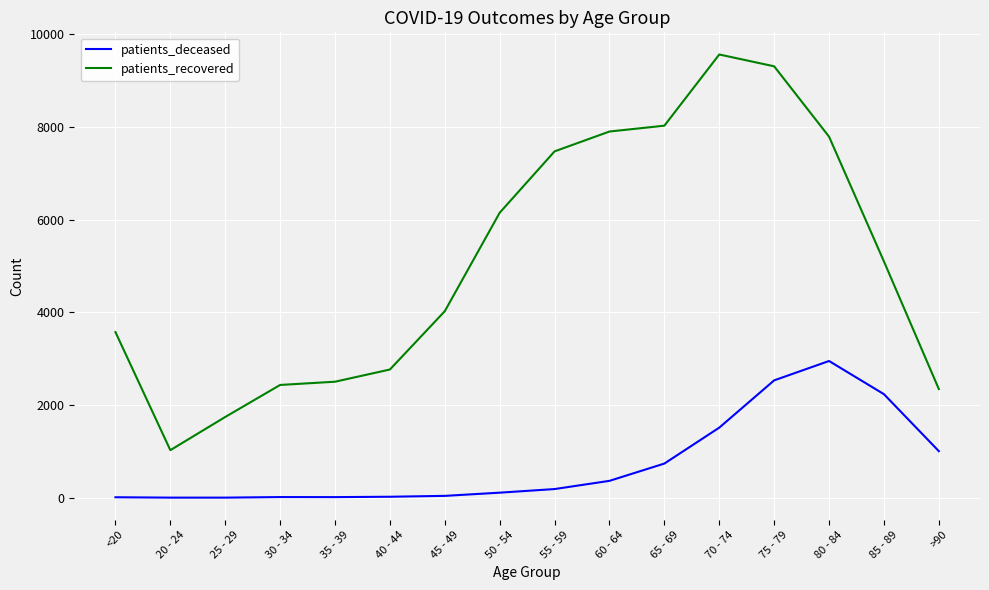

True or false: patients_recovered and patients_deceased cross at least once.

False